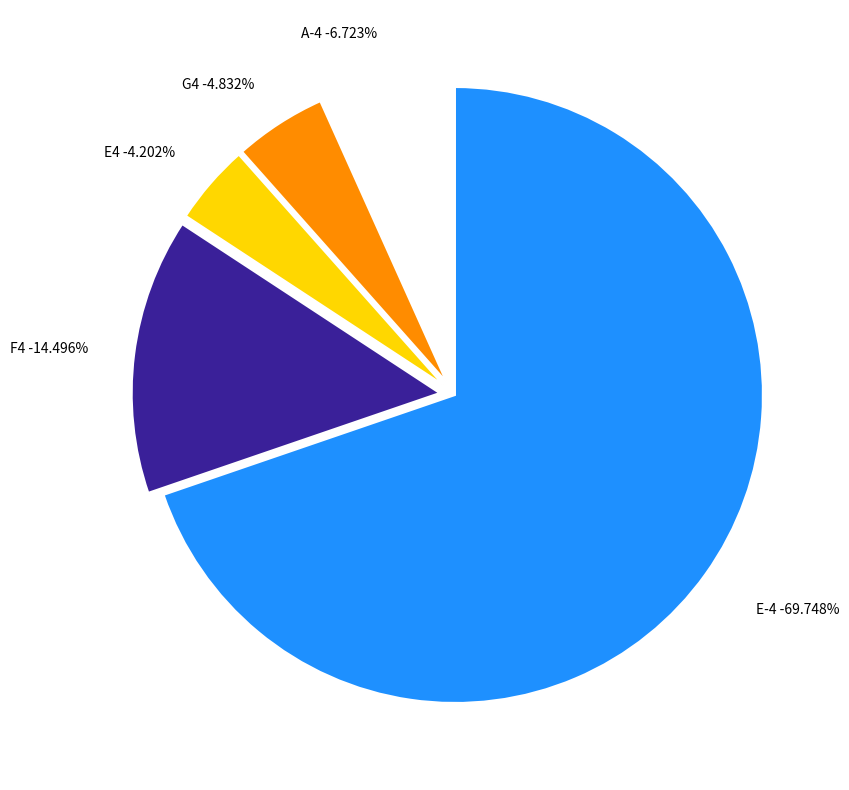

To the nearest percent, what percentage of the pie is F4?

14%